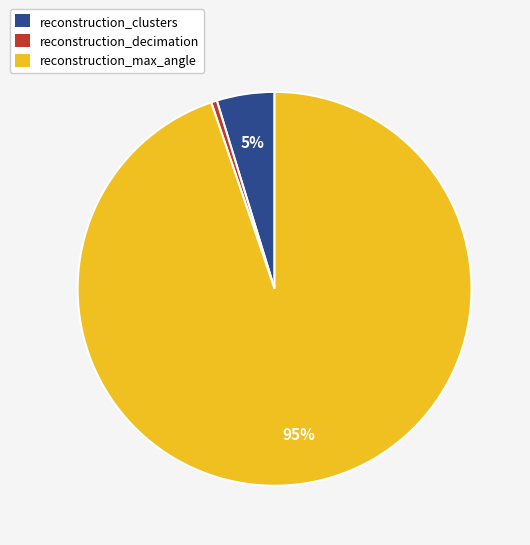

To the nearest percent, what is the average slice percentage?

33%